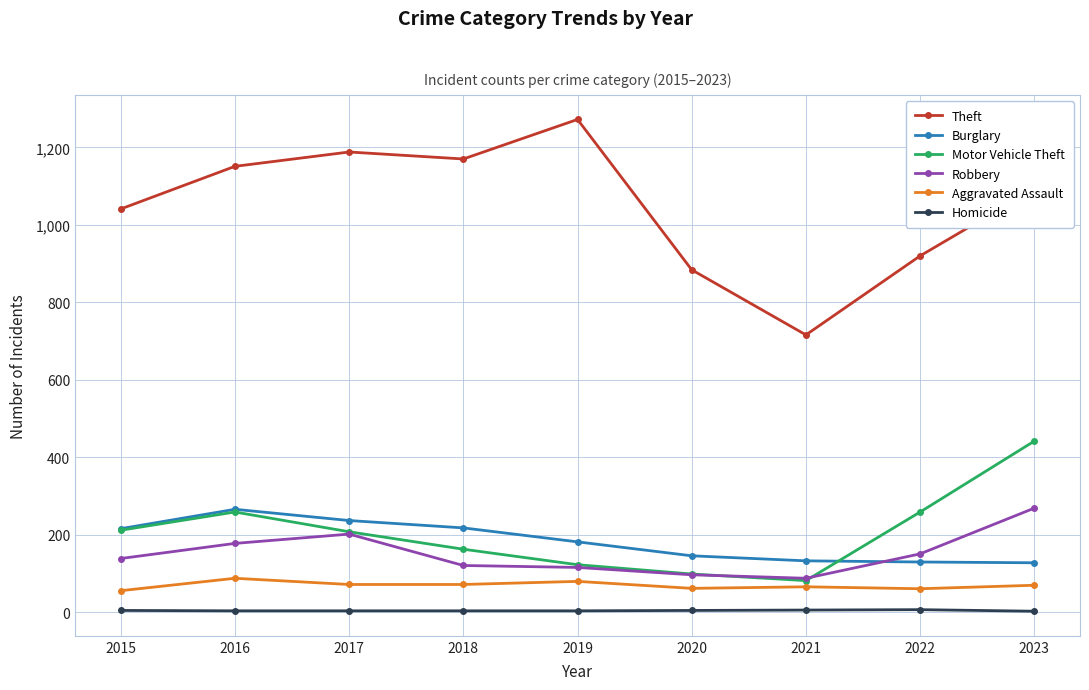

At 2023, list the series in order from largest to smallest.

Theft, Motor Vehicle Theft, Robbery, Burglary, Aggravated Assault, Homicide